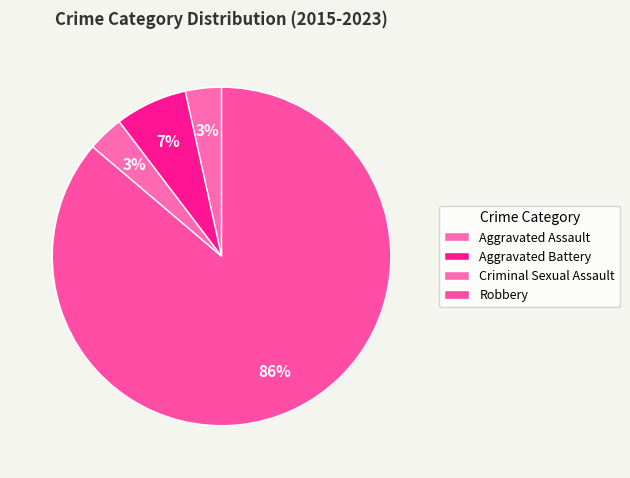

Which category accounts for the majority?

Robbery